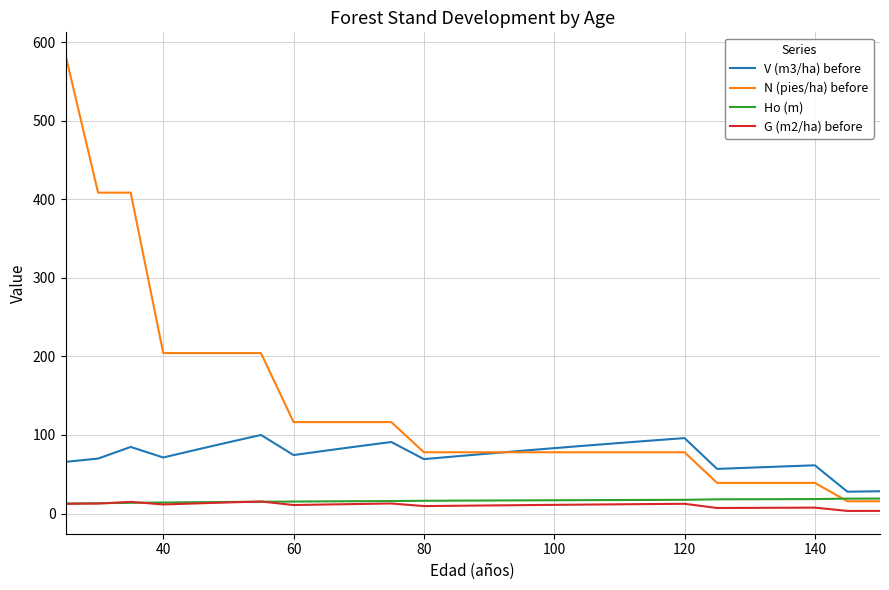

Which series has the largest range (max minus min)?

N (pies/ha) before